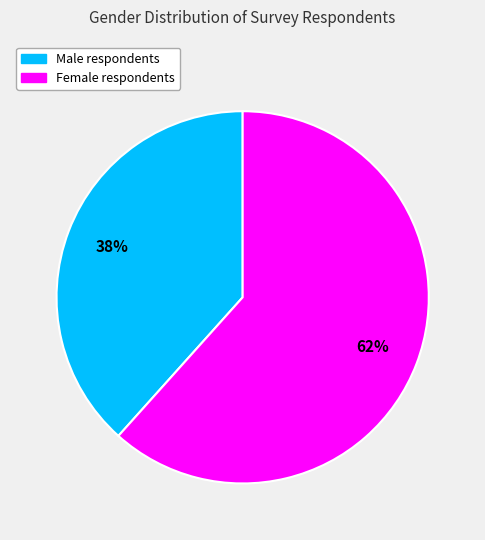

Is there a majority slice in this chart?

Yes